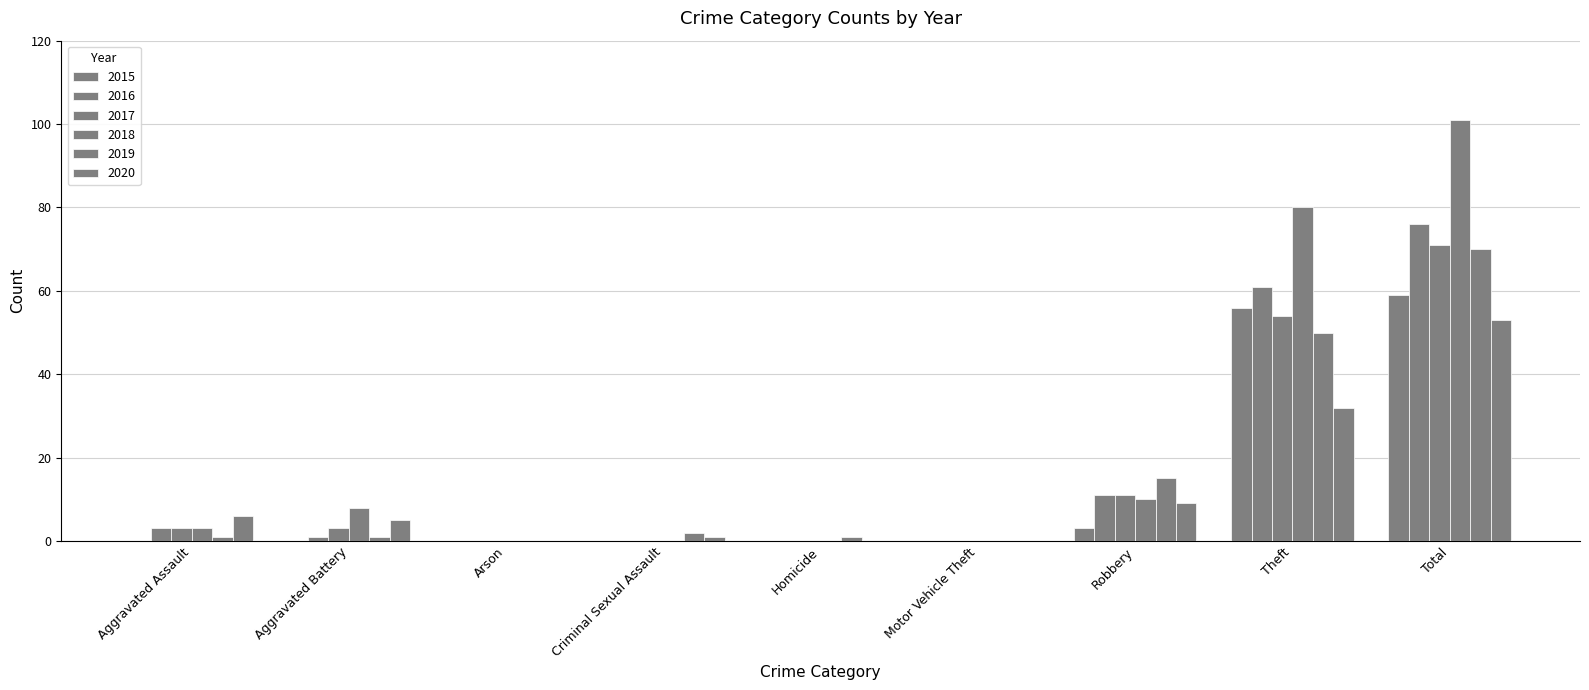

What is the difference between the maximum and minimum values in the 2020 series?

53